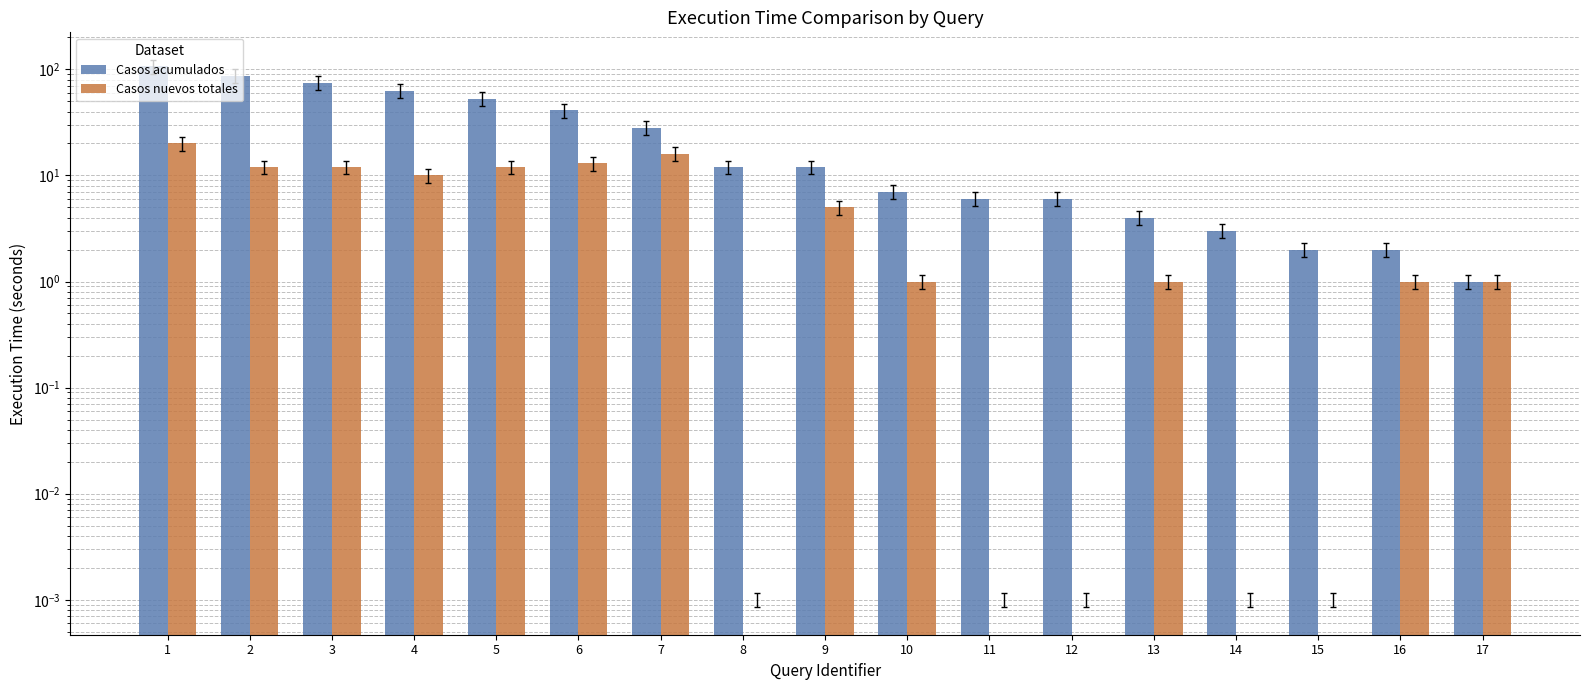

The value of Casos nuevos totales at 9 is 5. True or false?

True